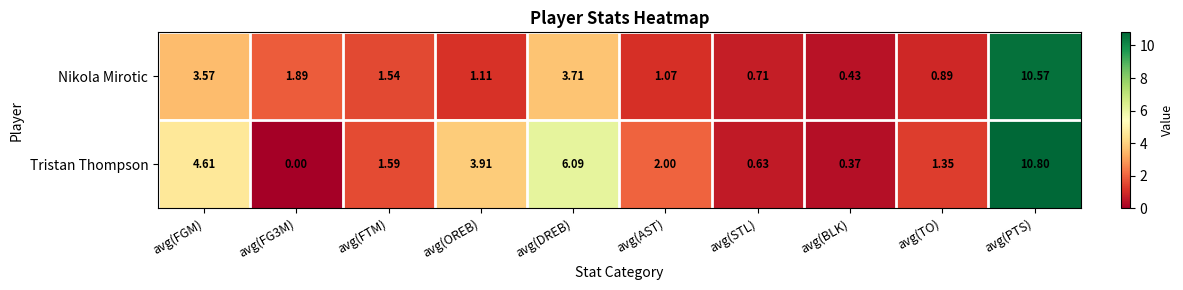

At which category is the sum across all series the highest?

avg(PTS)